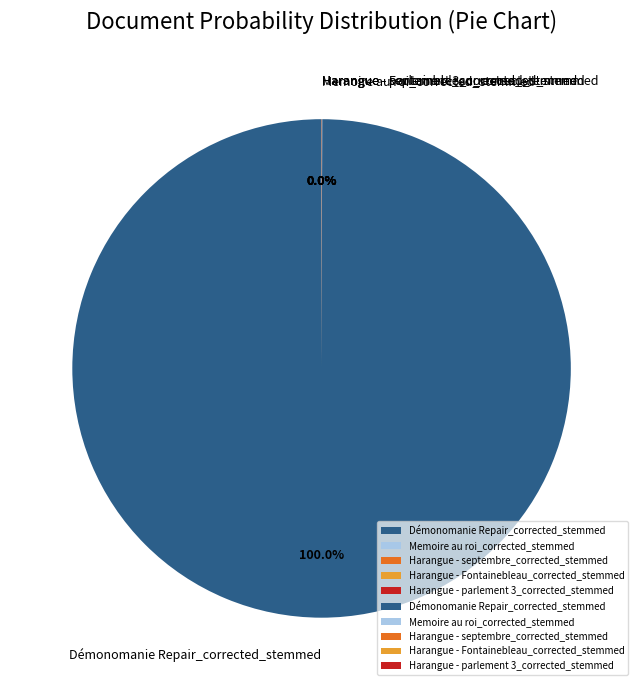

Does any single category account for the majority?

Yes